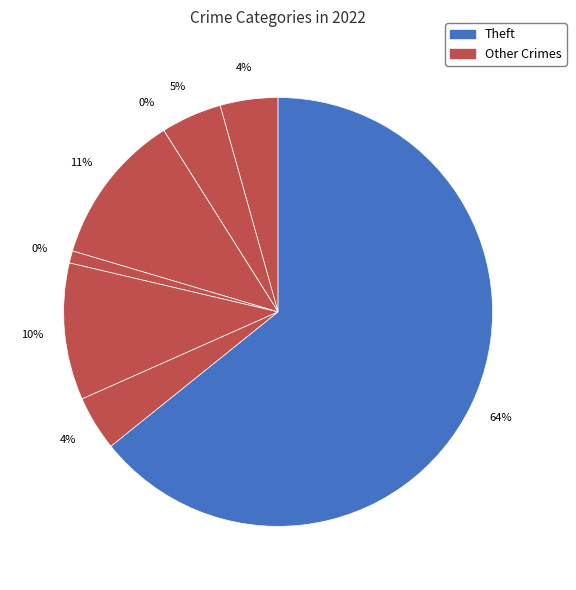

How many segments does this pie chart have?

8